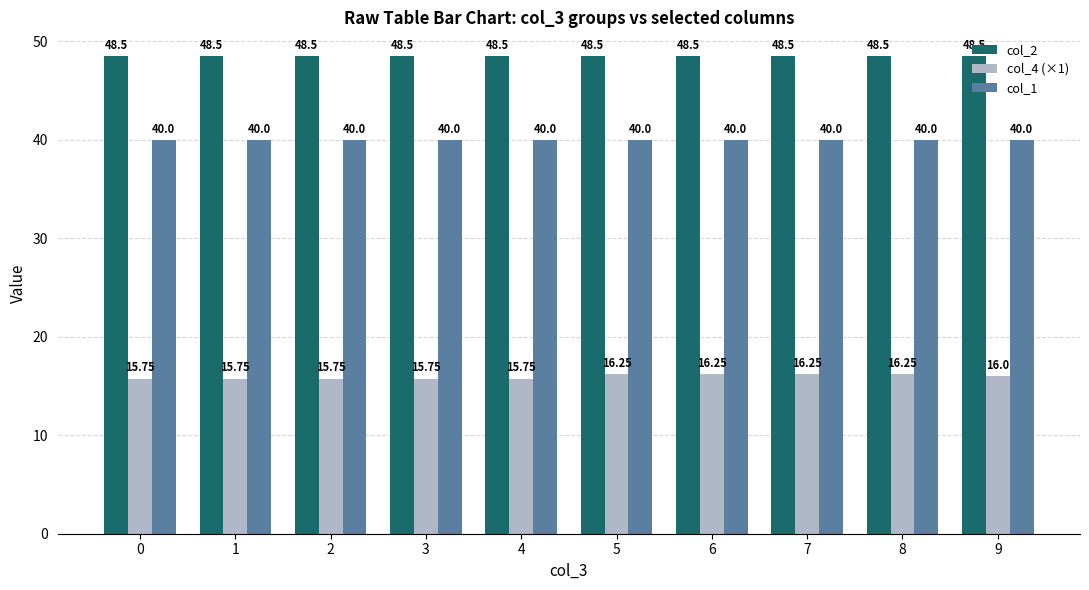

At how many categories does at least one series exceed 34?

10